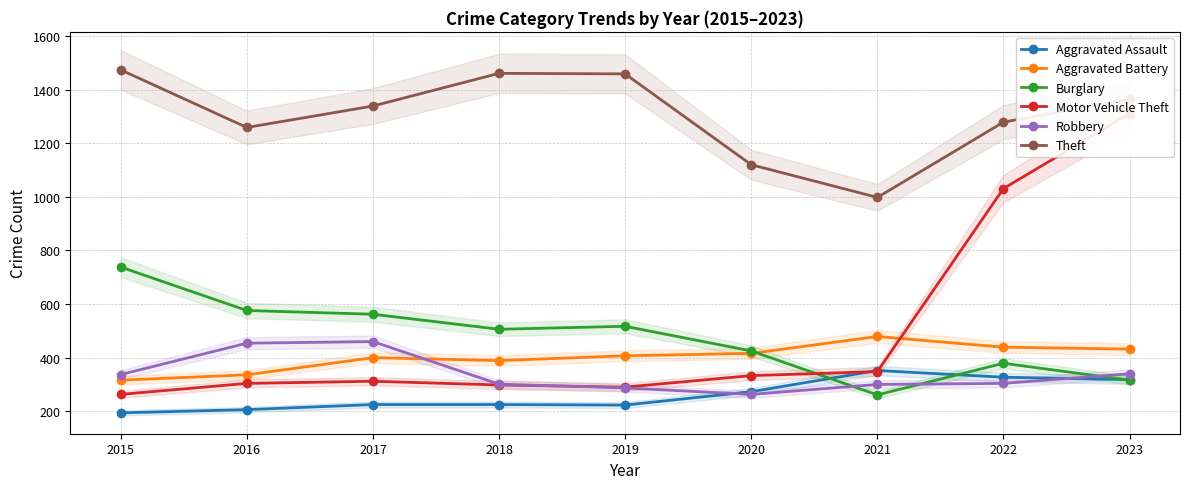

Where does the Aggravated Assault series first go above 225?

2020